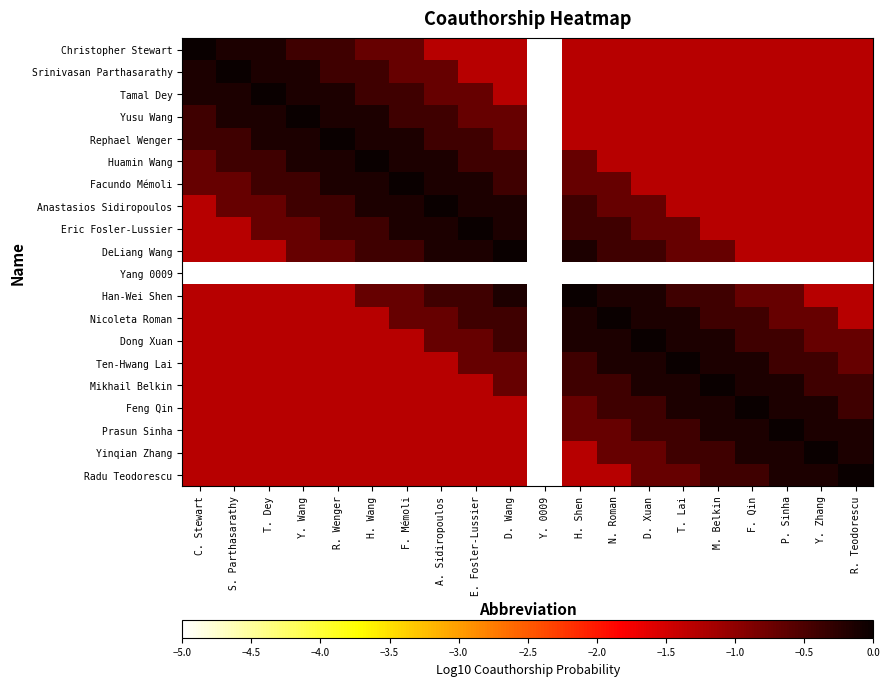

Which has a higher value, Y. Wang or M. Belkin?

Y. Wang